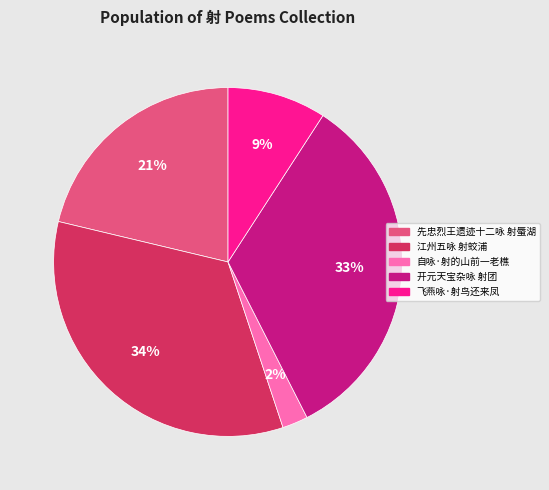

Does 江州五咏 射蛟浦 account for over 50% of the chart?

No